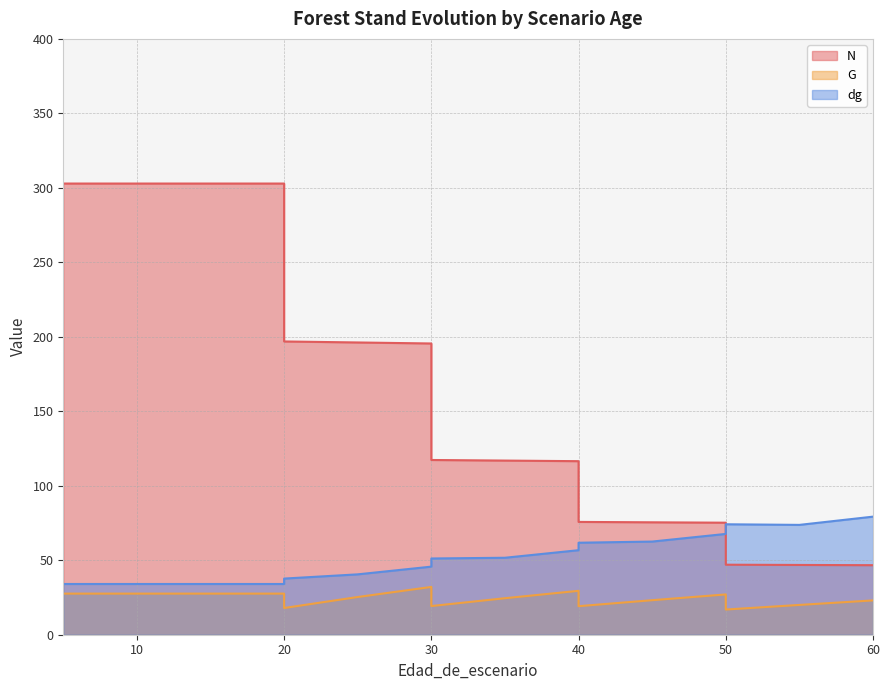

What is the maximum value for G?

32.1